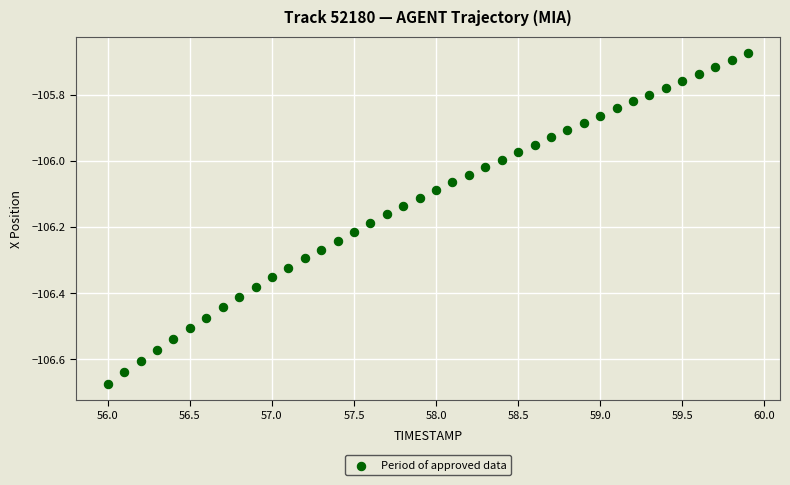

What is the range of Y values (max minus min)?

1.0